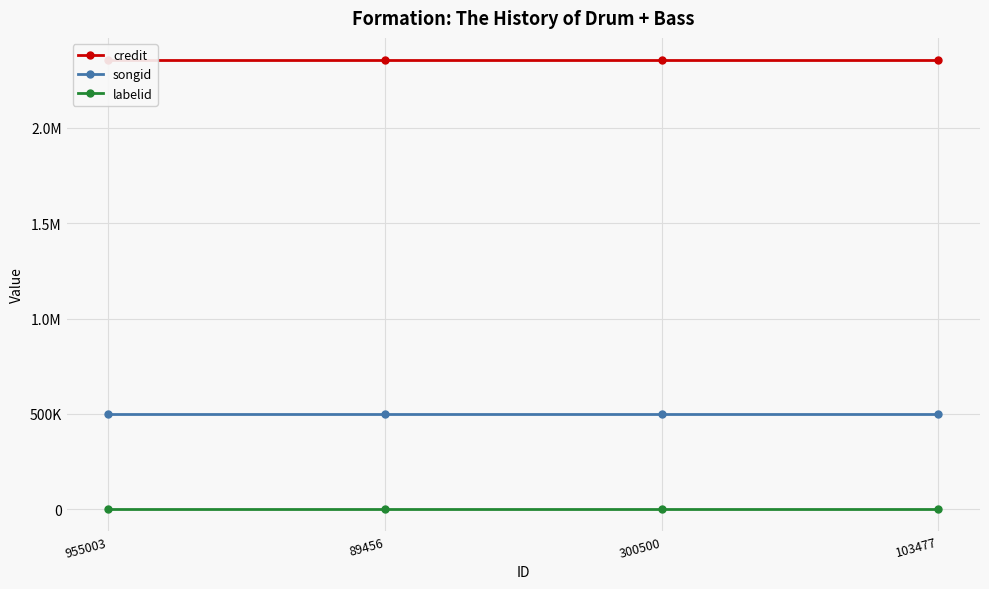

At 89456, list the series in order from smallest to largest.

labelid, songid, credit